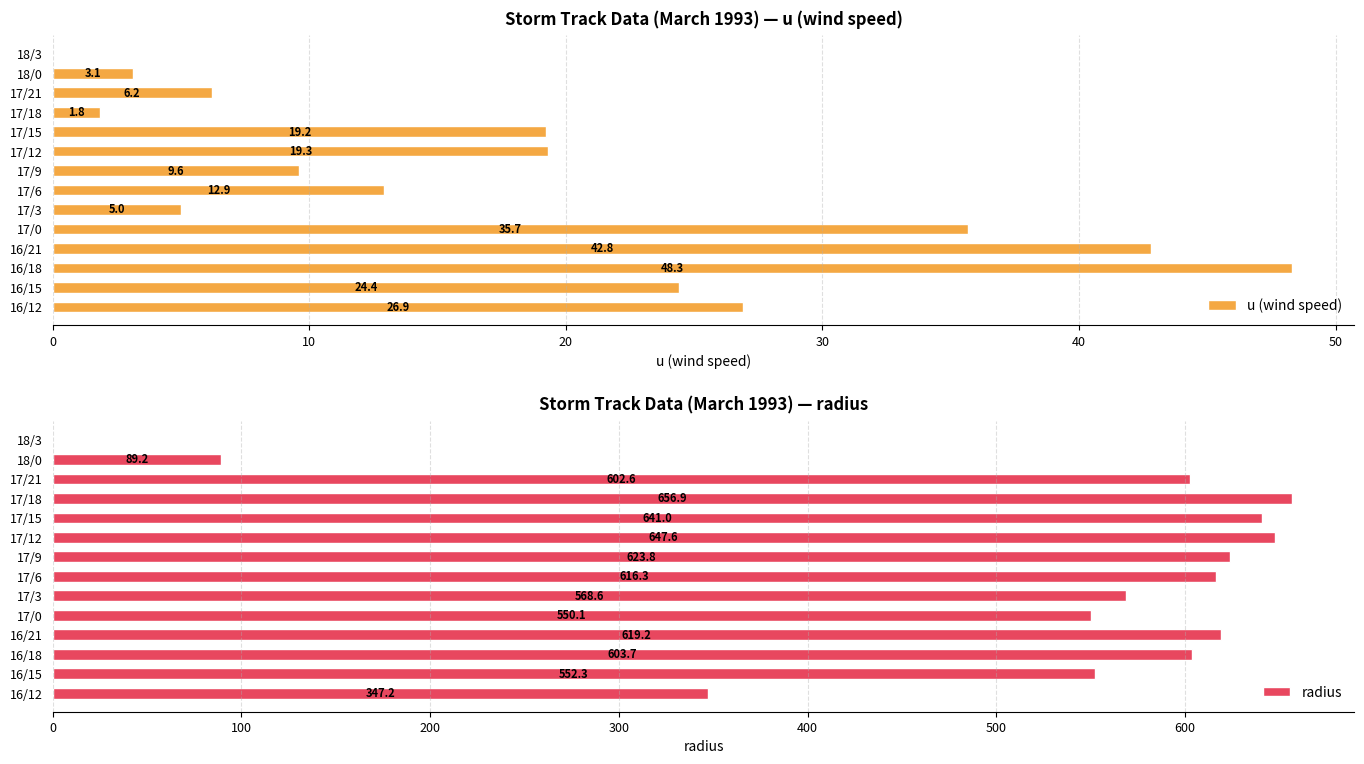

Which series has the largest range (max minus min)?

radius